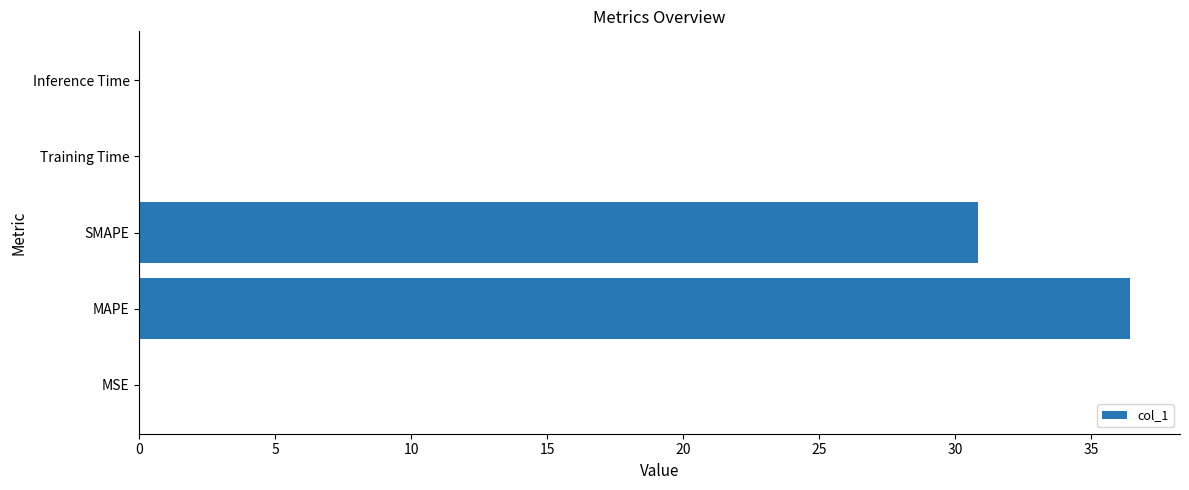

Are the bars horizontal?

Yes